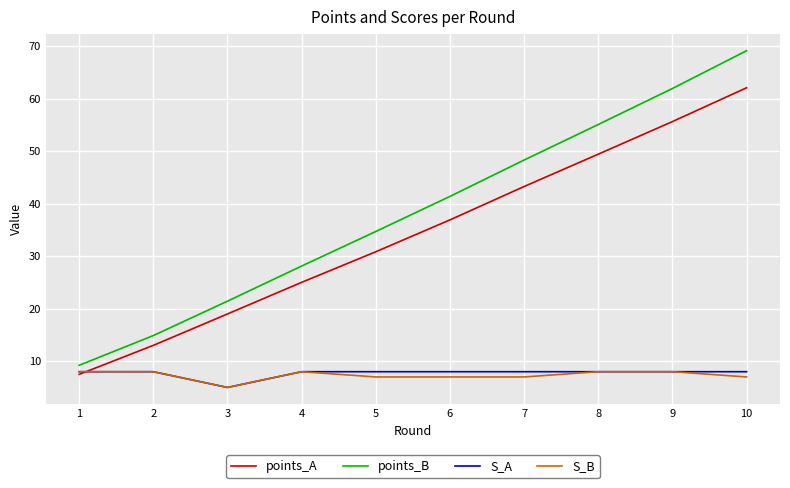

Is it true that S_B equals 5.6 at 2?

False